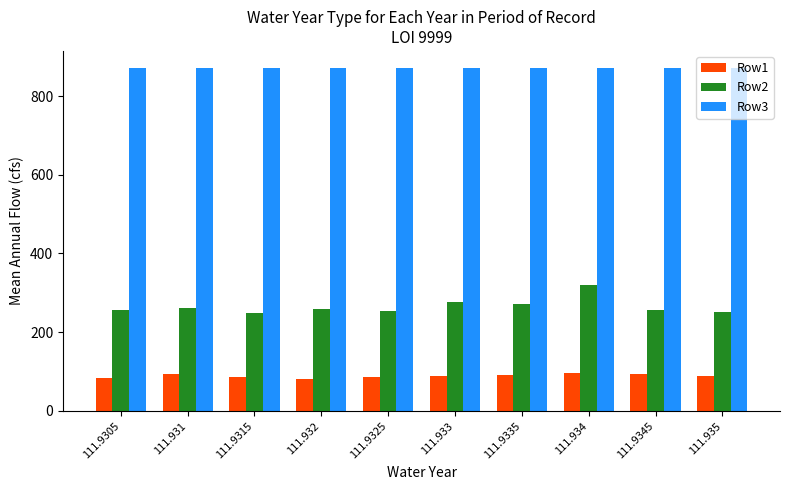

True or false: Row2 has a value of 256.0 at 111.9345.

True